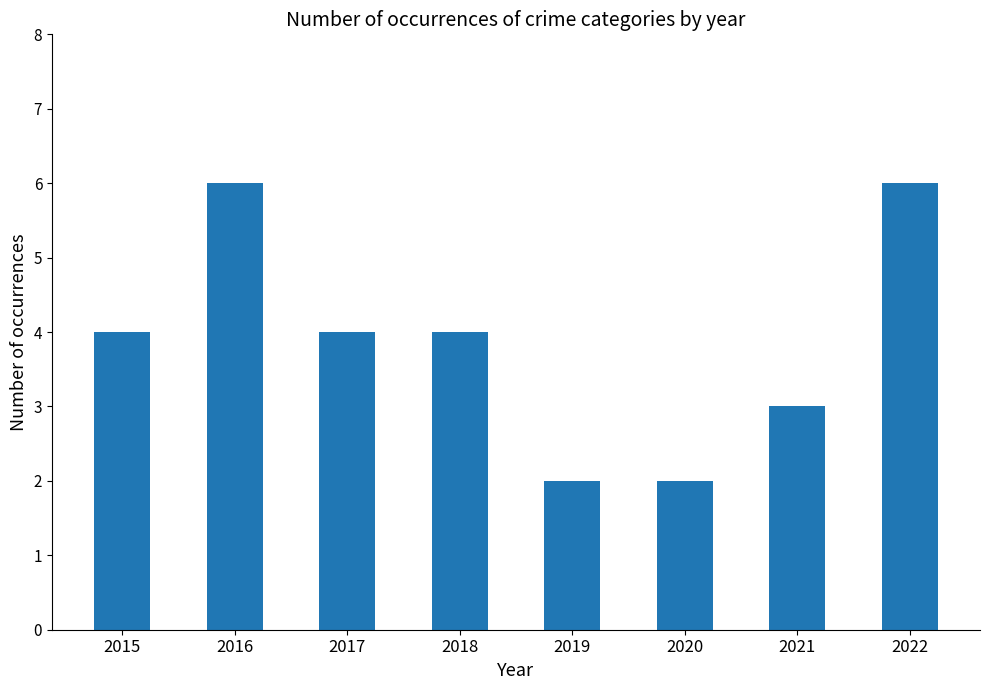

The chart shows a value of 3 at 2020. True or false?

False